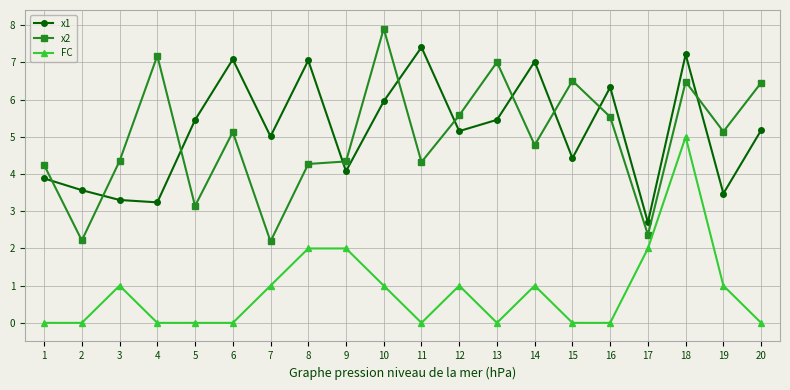

What is the highest value of the x2 series?

7.9